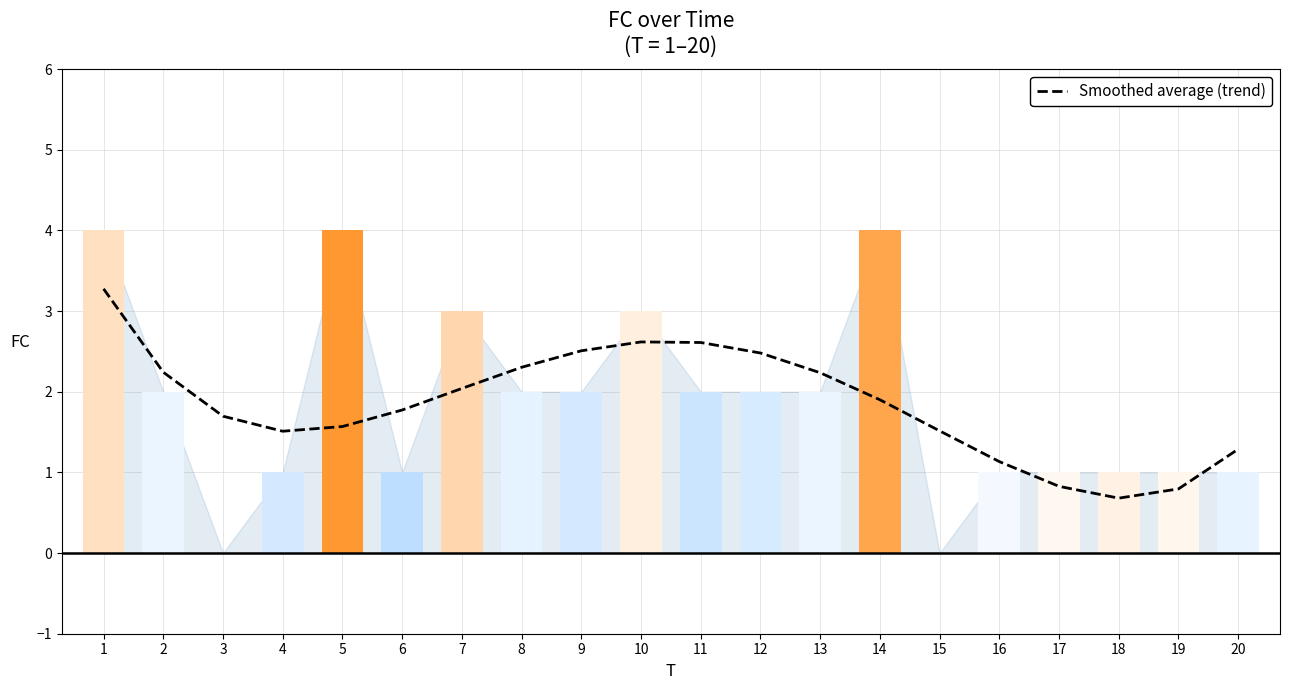

Which label corresponds to the largest value in the chart?

1